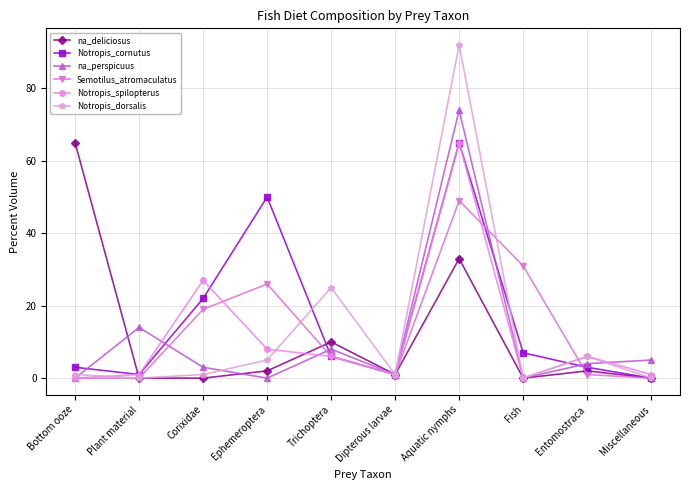

What is the label of the 5th point from the right?

Dipterous larvae